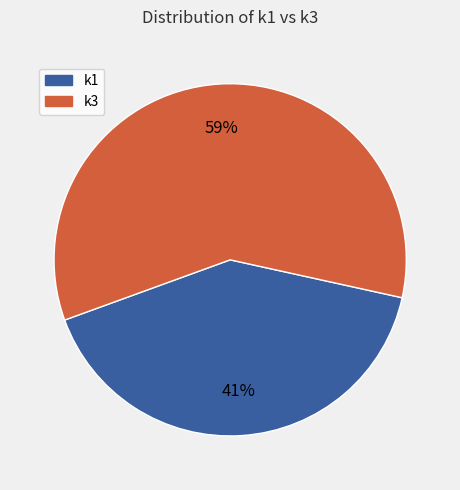

To the nearest percent, what percentage of the pie is k1?

41%